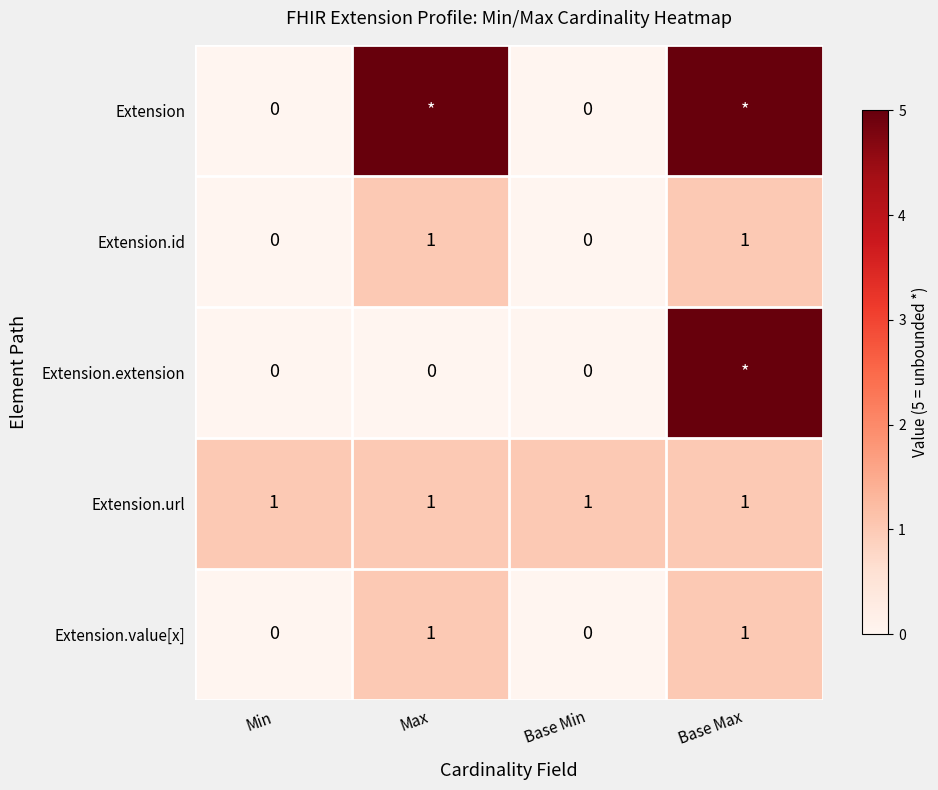

At which category is the sum across all series the highest?

Base Max